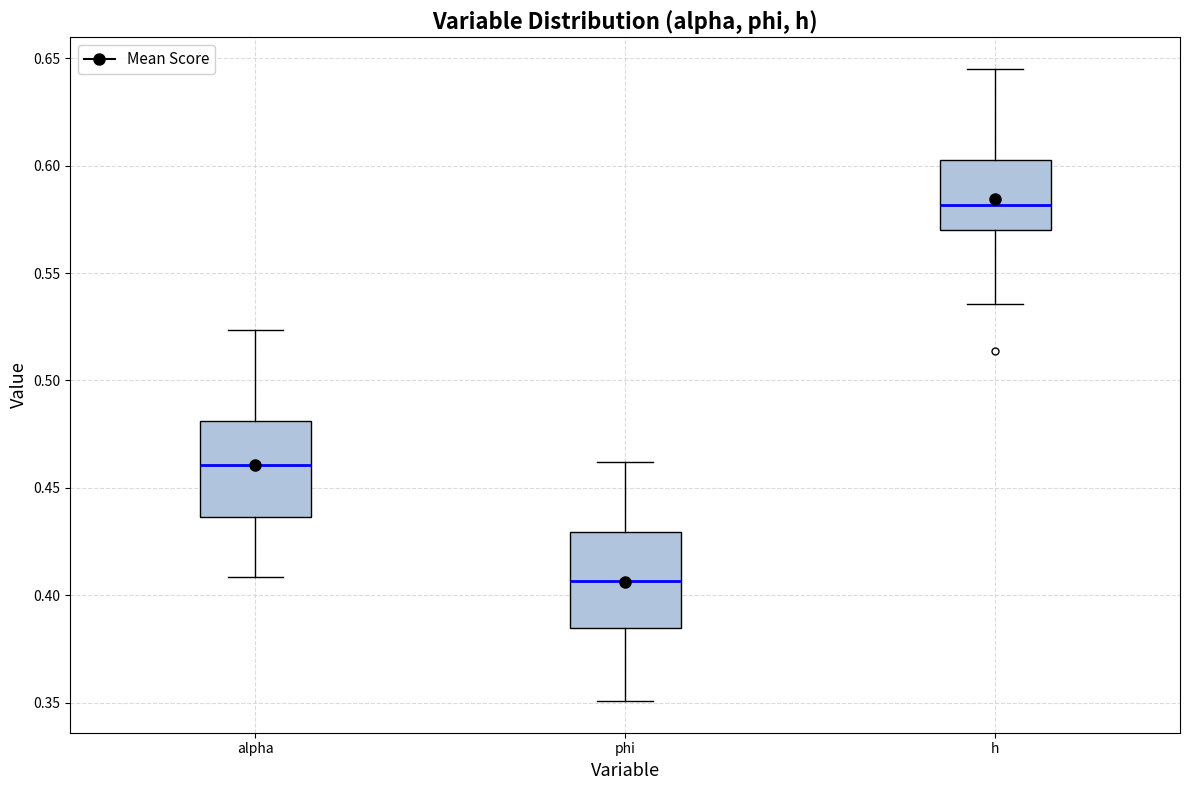

Where is the upper edge of the box for h on the y-axis? The values are not printed on the chart, so give them approximately, as read against the axis.

0.605